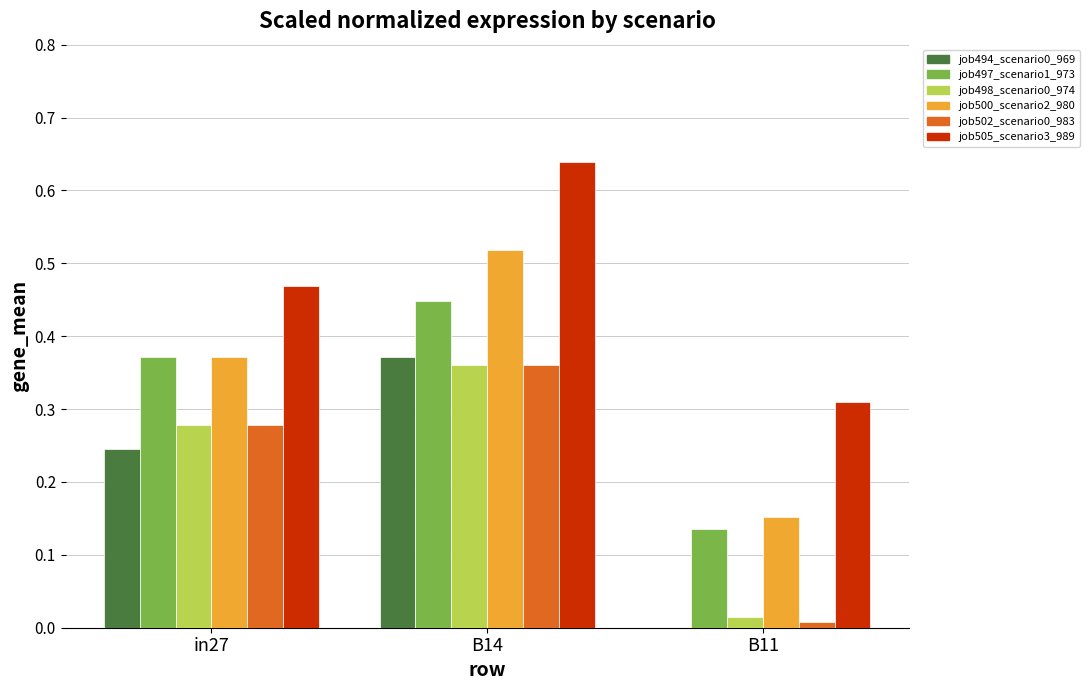

Count the job505_scenario3_989 values in the range 0 to 1.

3